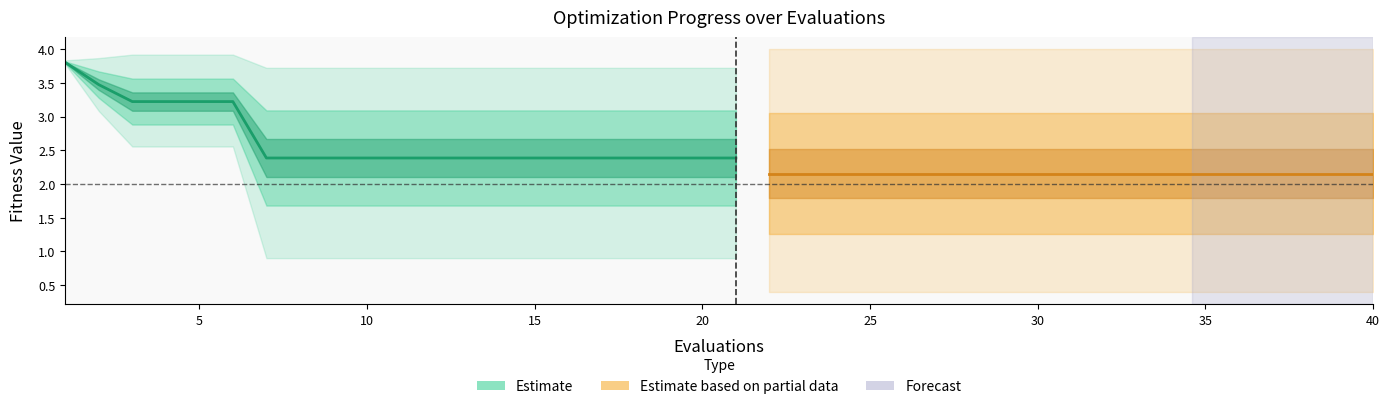

Does the chart display data point markers on the line(s)?

No